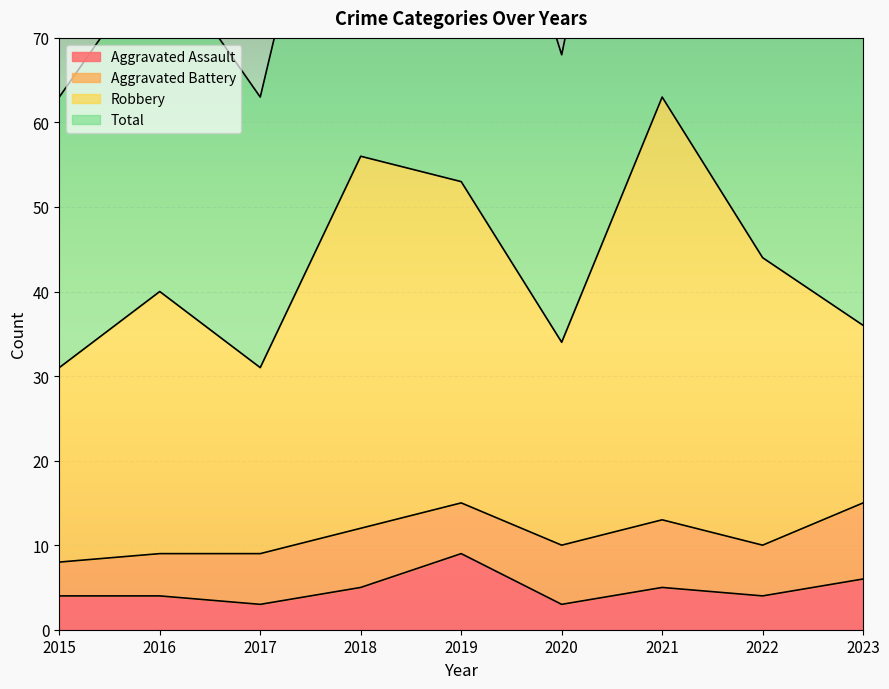

The value of Aggravated Assault at 2015 is 4. True or false?

True